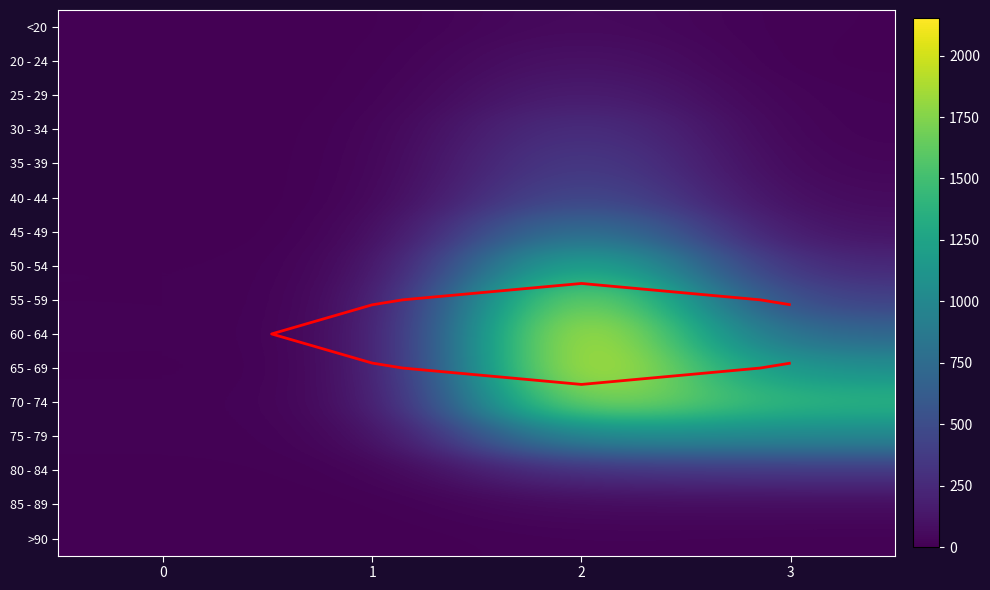

How many categories are shown in the chart?

4